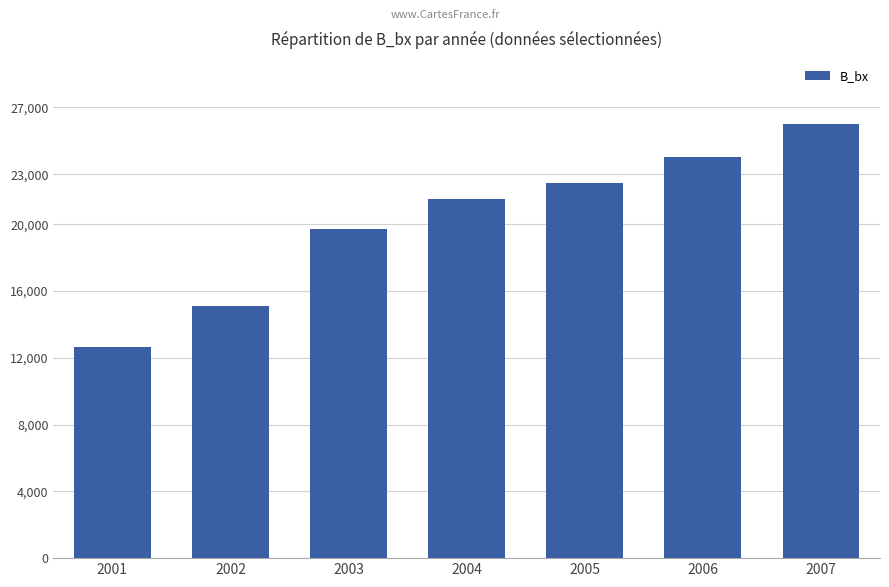

What is the change in value from 2003 to 2006?

+4271.3